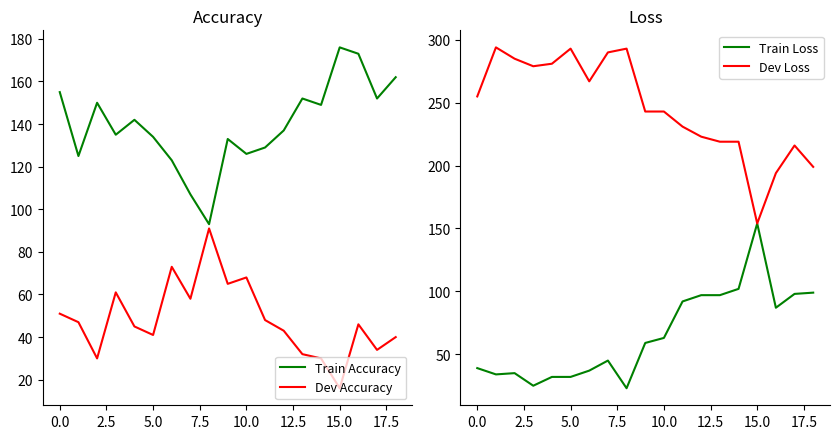

What is the lowest value of the Train Accuracy series?

93